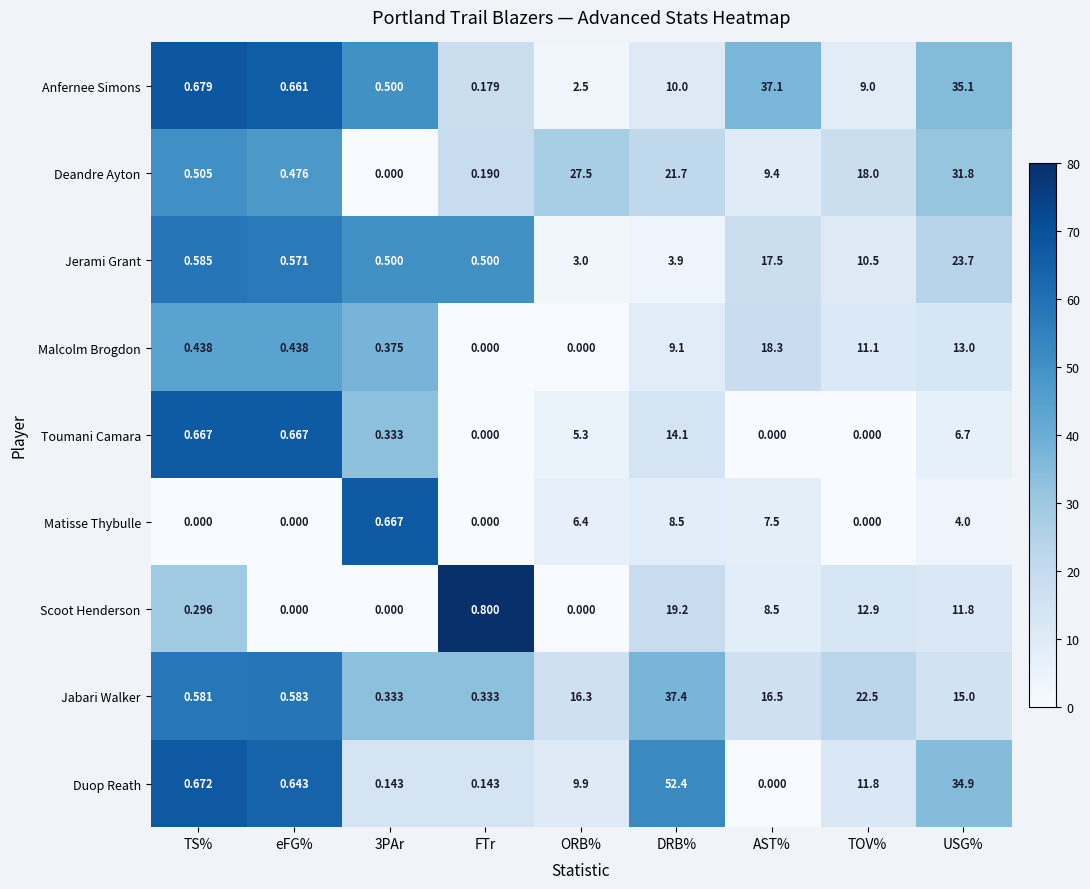

What is the total value across all series at USG%?

176.0